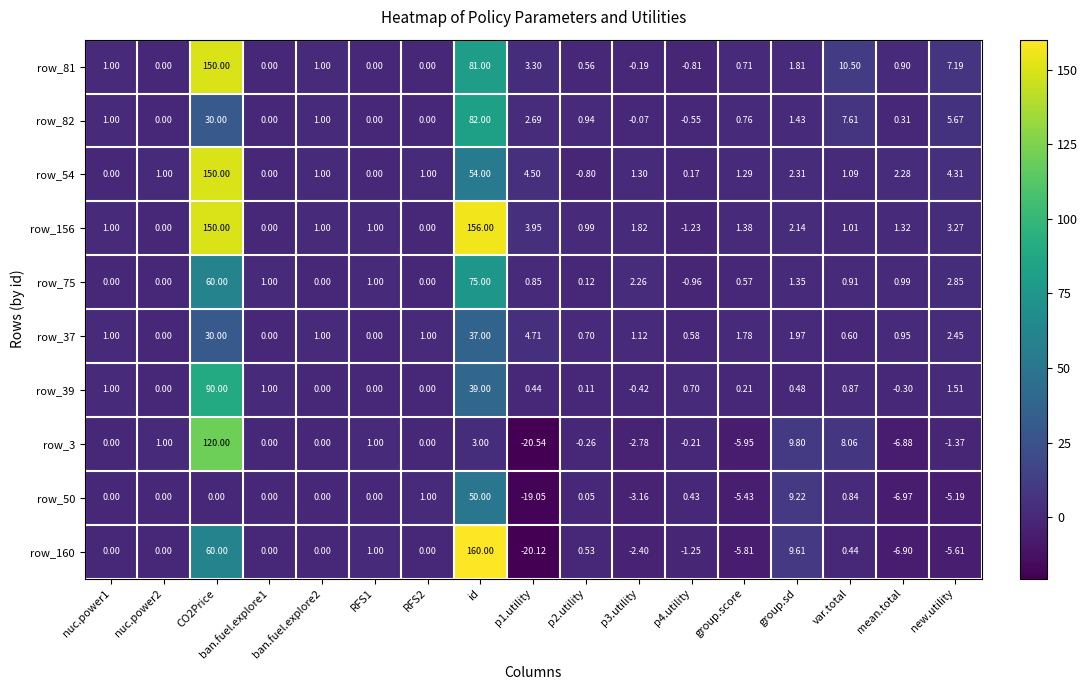

What is the maximum value shown in the chart?

160.0